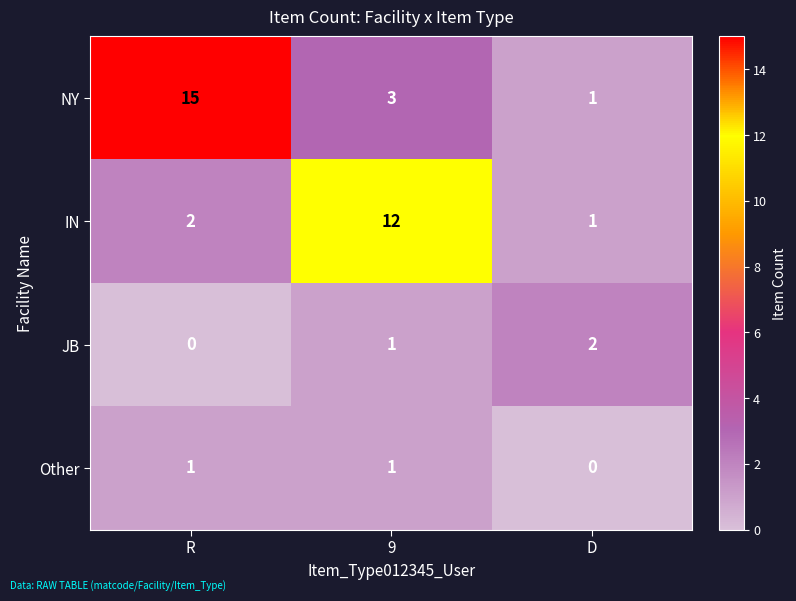

How many data points does each series have?

3